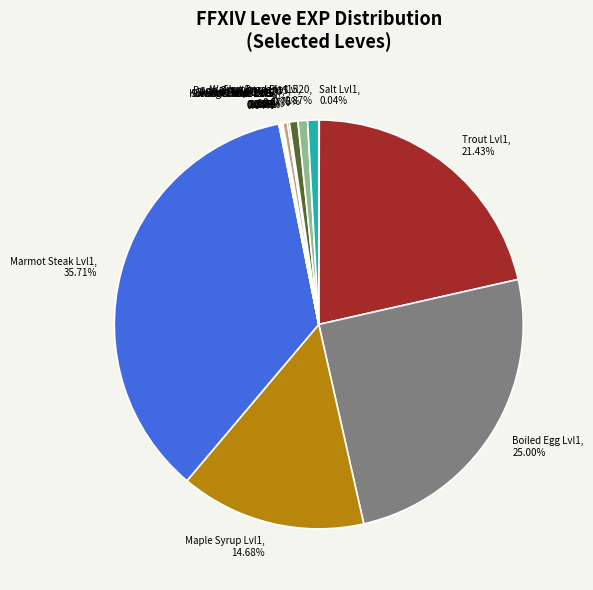

Is there any slice that represents more than half of the pie?

No